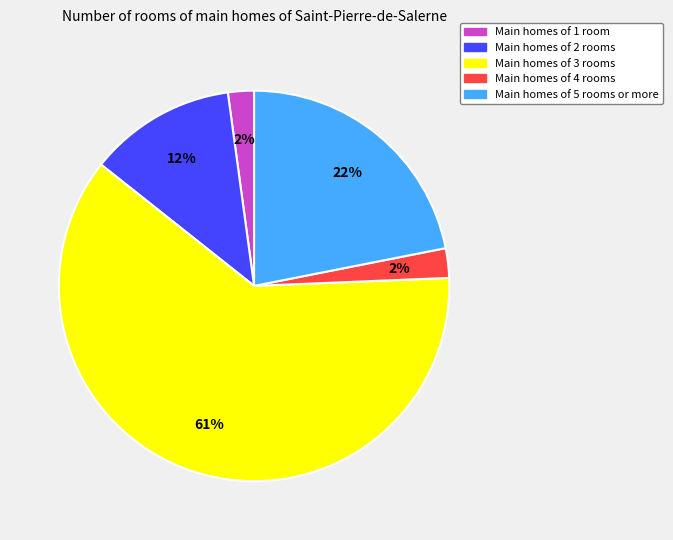

Does any single category account for the majority?

Yes